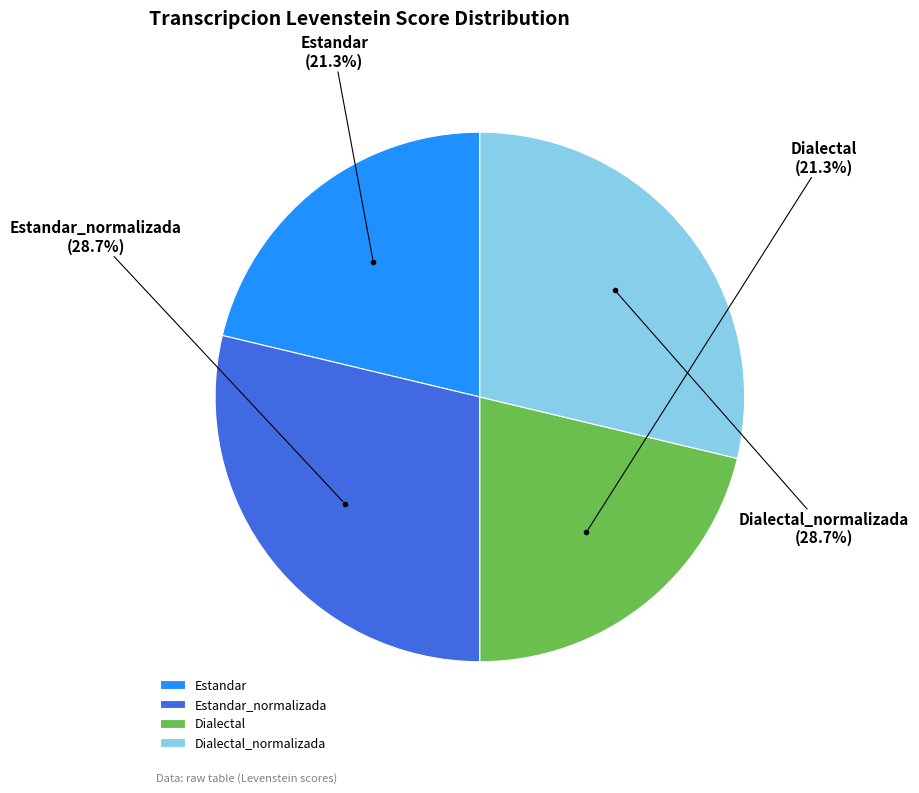

What is the ratio of the value at Dialectal_normalizada to the value at Estandar_normalizada?

1.0